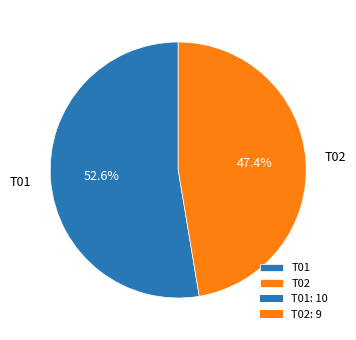

What is the smallest slice in the pie chart?

T02